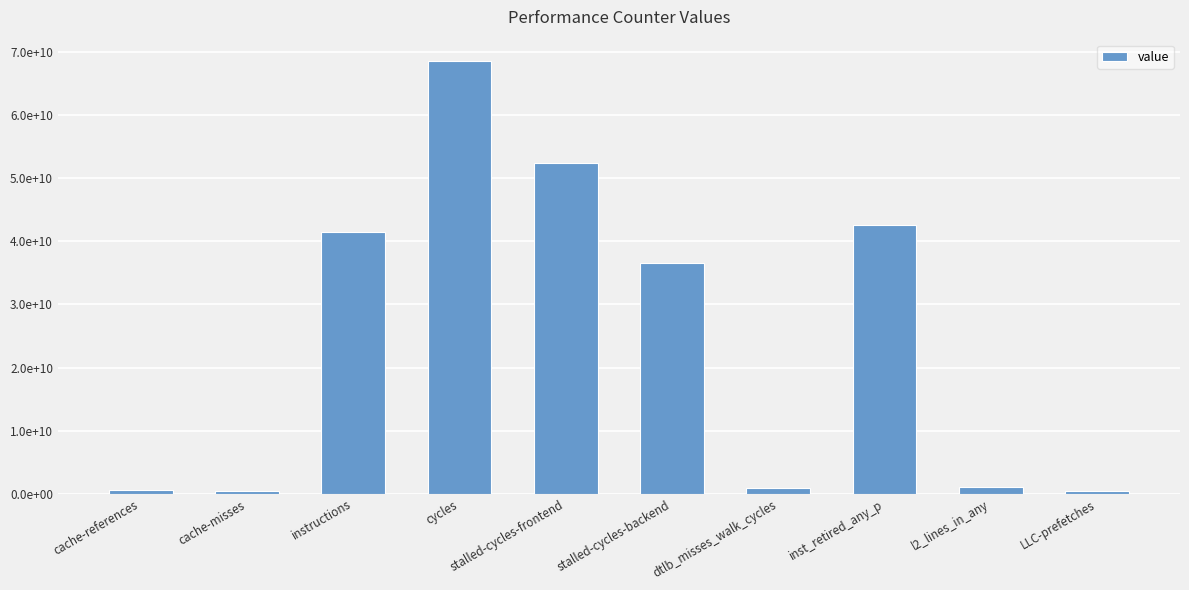

Are the bars horizontal?

No